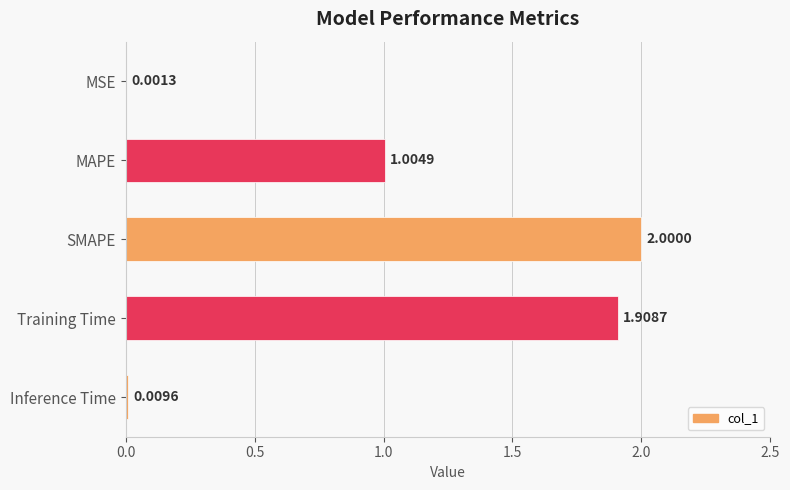

At which category does the chart reach its peak across all series?

SMAPE